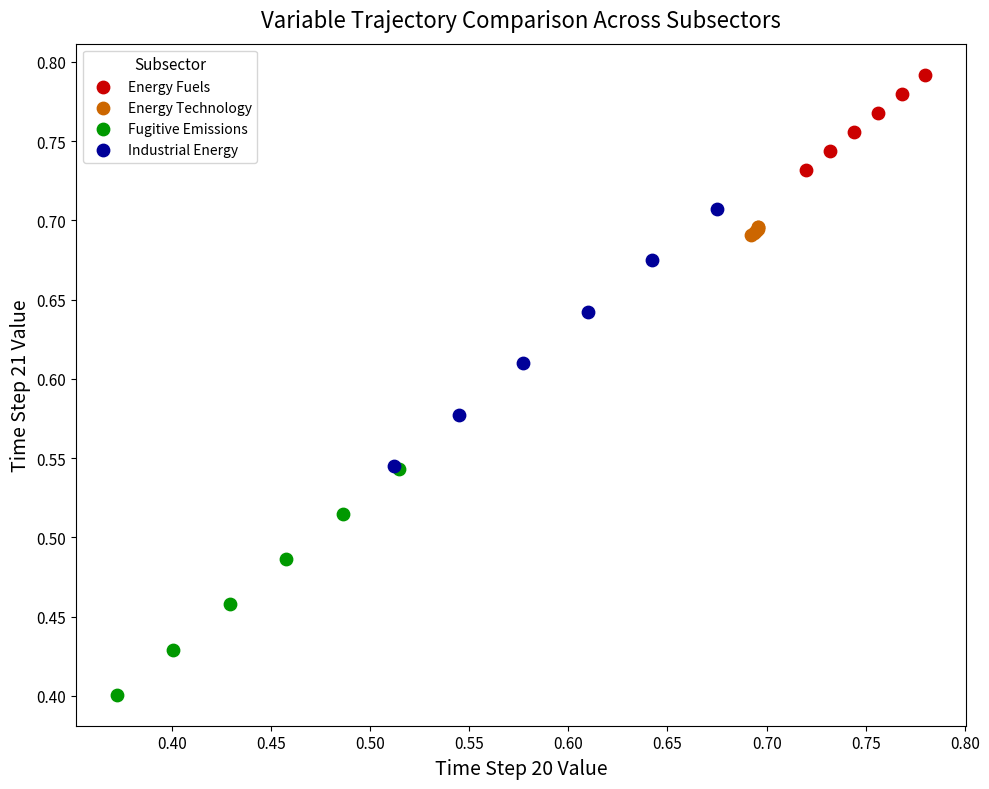

Which series reaches the minimum Y coordinate?

Fugitive Emissions